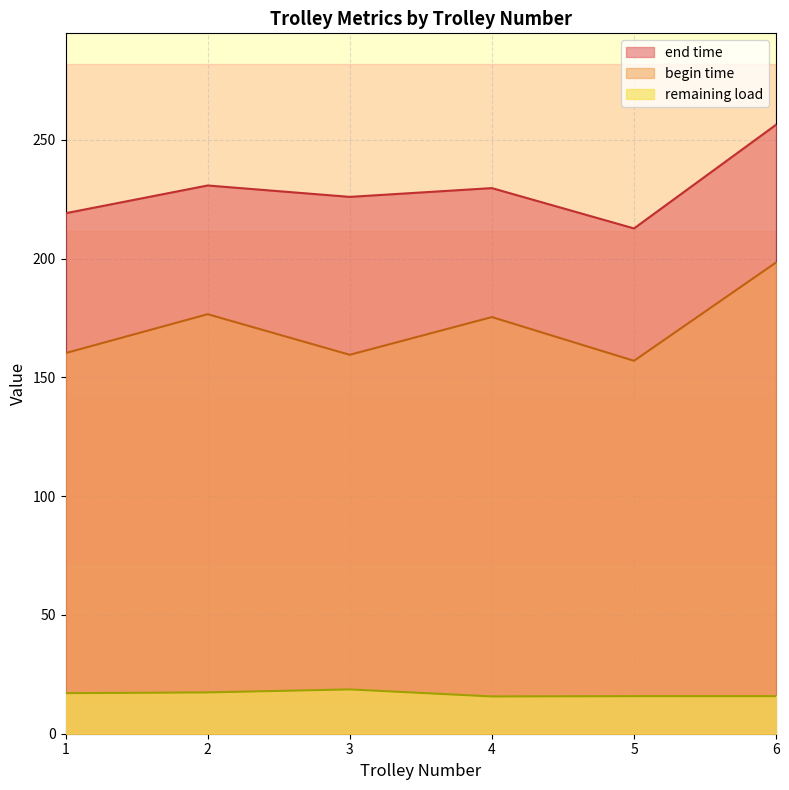

What is the minimum value shown in the chart?

15.7